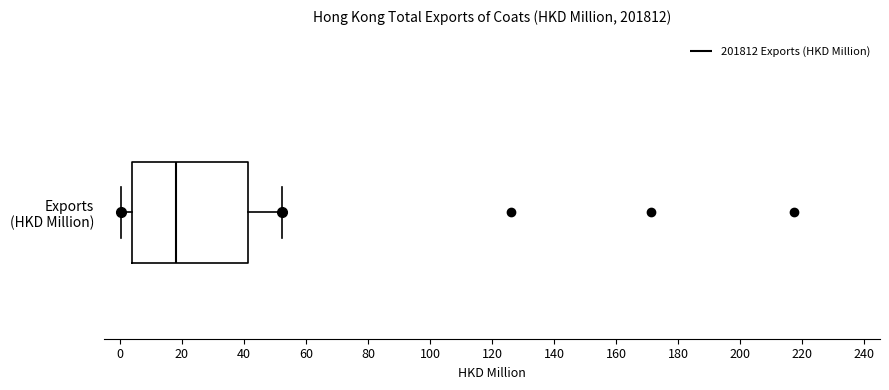

Where does the left whisker of the box for Exports (HKD Million) end on the x-axis? The values are not printed on the chart, so give them approximately, as read against the axis.

0